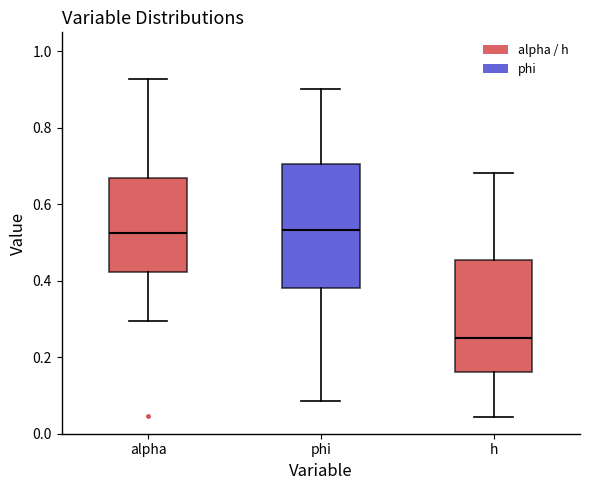

Comparing the boxes themselves (not the whiskers), which one is the tallest?

phi